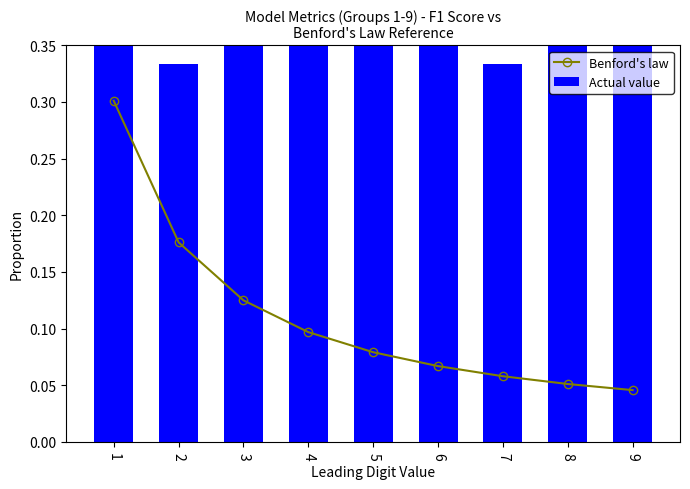

Which category has the highest value across all series?

3